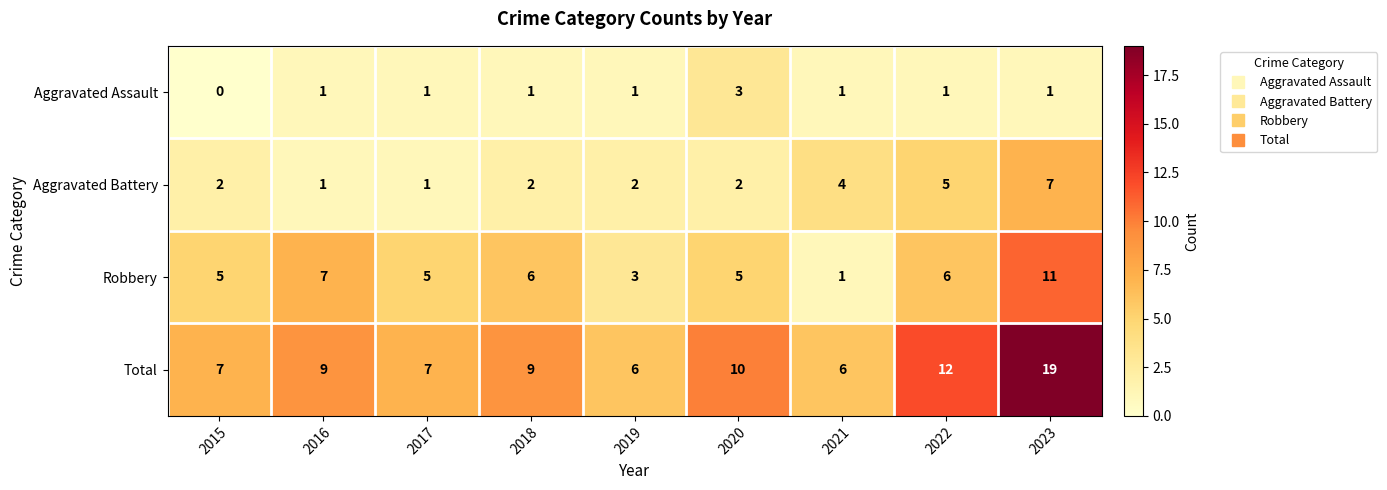

What is the difference between the maximum and minimum values in the Aggravated Assault series?

3